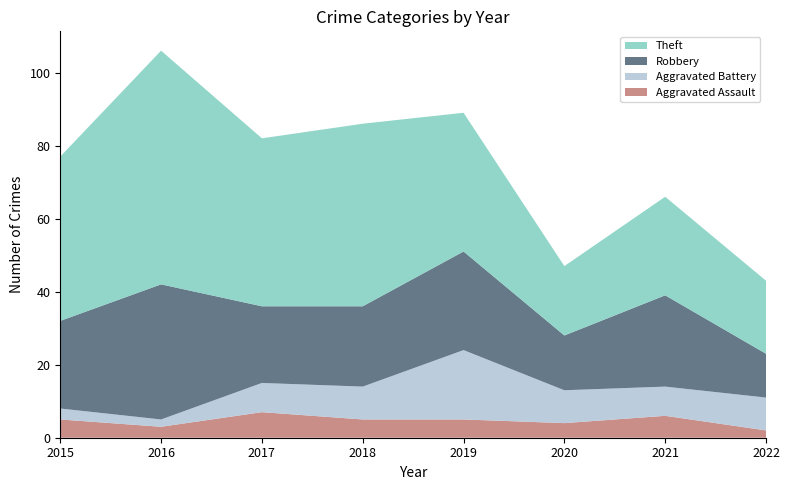

Reading left to right, list all the values displayed in this chart.

Aggravated Assault: 2015=5	2016=3	2017=7	2018=5	2019=5	2020=4	2021=6	2022=2
Aggravated Battery: 2015=3	2016=2	2017=8	2018=9	2019=19	2020=9	2021=8	2022=9
Robbery: 2015=24	2016=37	2017=21	2018=22	2019=27	2020=15	2021=25	2022=12
Theft: 2015=45	2016=64	2017=46	2018=50	2019=38	2020=19	2021=27	2022=20